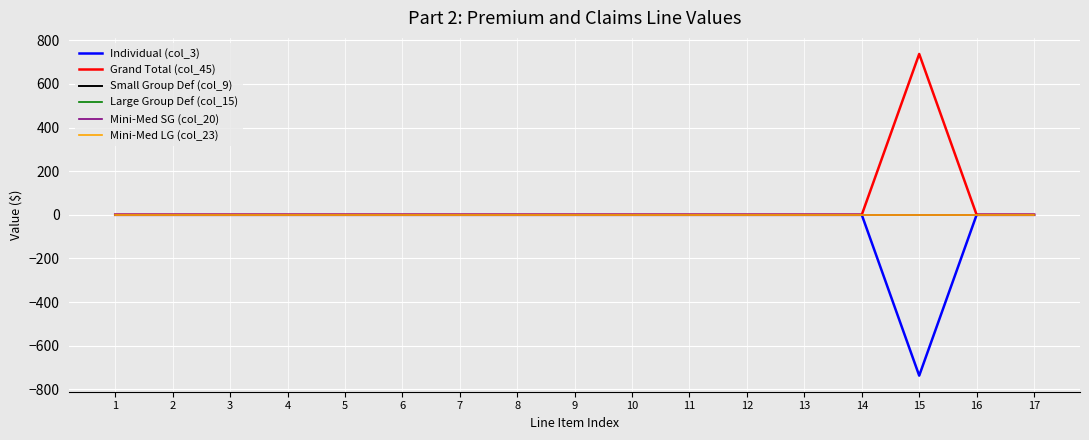

Does the chart have visible grid lines?

Yes